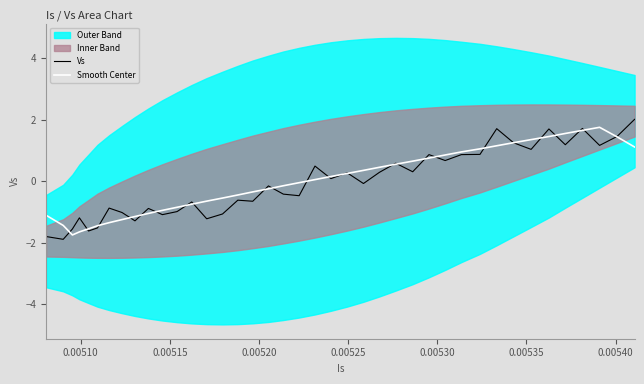

What is the maximum value for Vs?

2.0